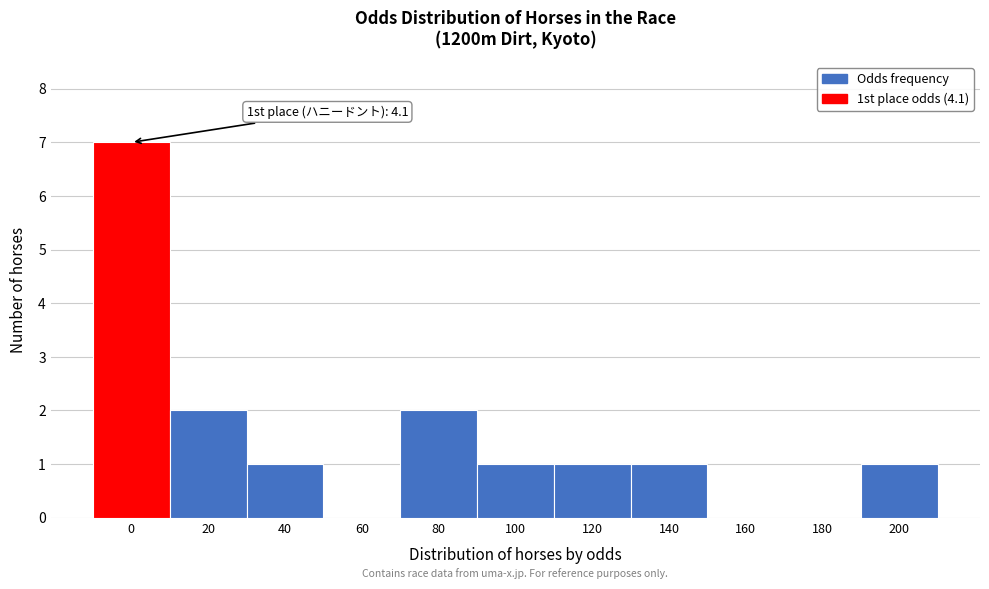

Reading right to left, what are all the values shown in this chart?

200=1	180=0	160=0	140=1	120=1	100=1	80=2	60=0	40=1	20=2	0=7